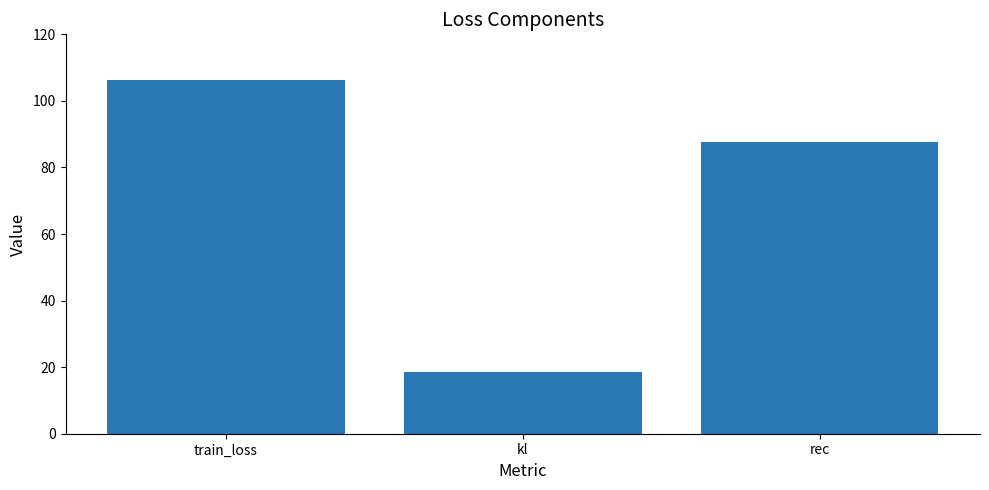

Rank the categories by value from highest to lowest.

train_loss, rec, kl